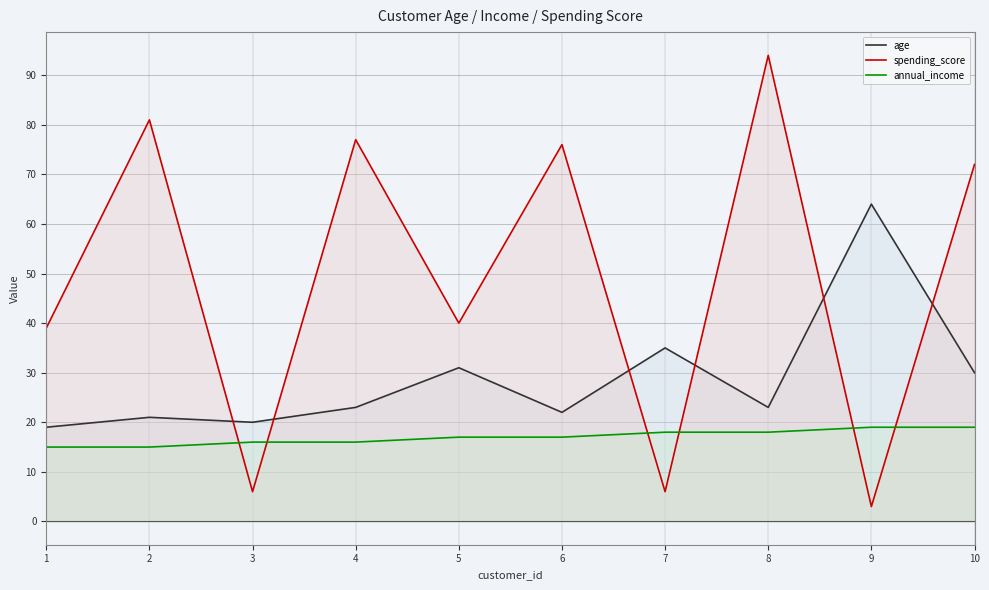

Which series has the largest total across all categories?

spending_score